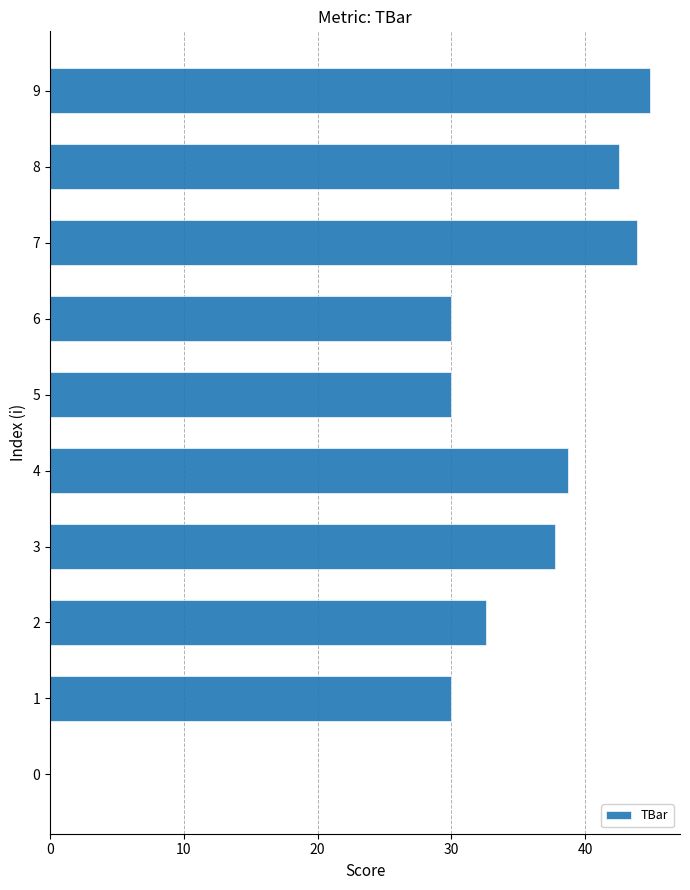

How many positive values are there?

9